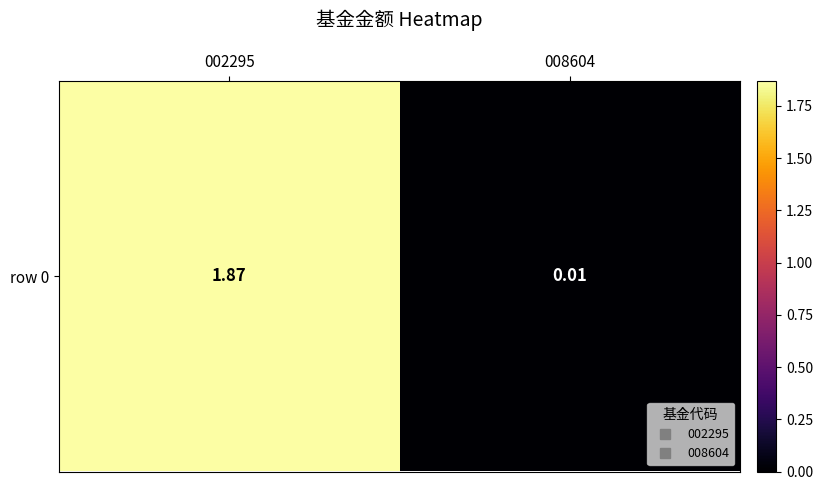

The value at 002295 is 1.2. True or false?

False